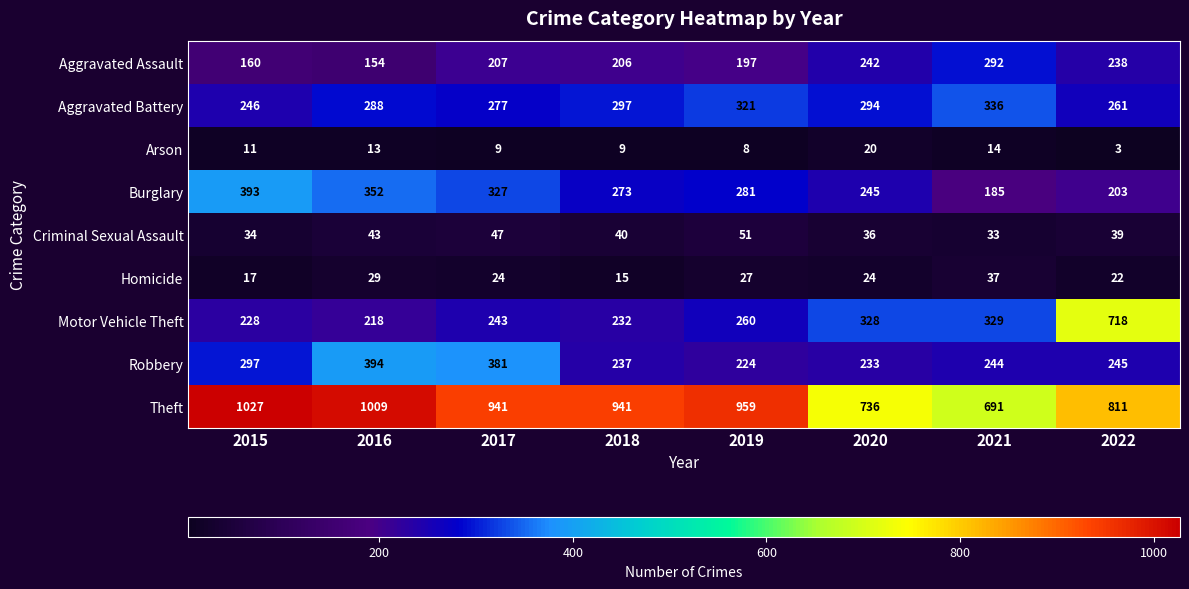

Count the number of data series in this chart.

9